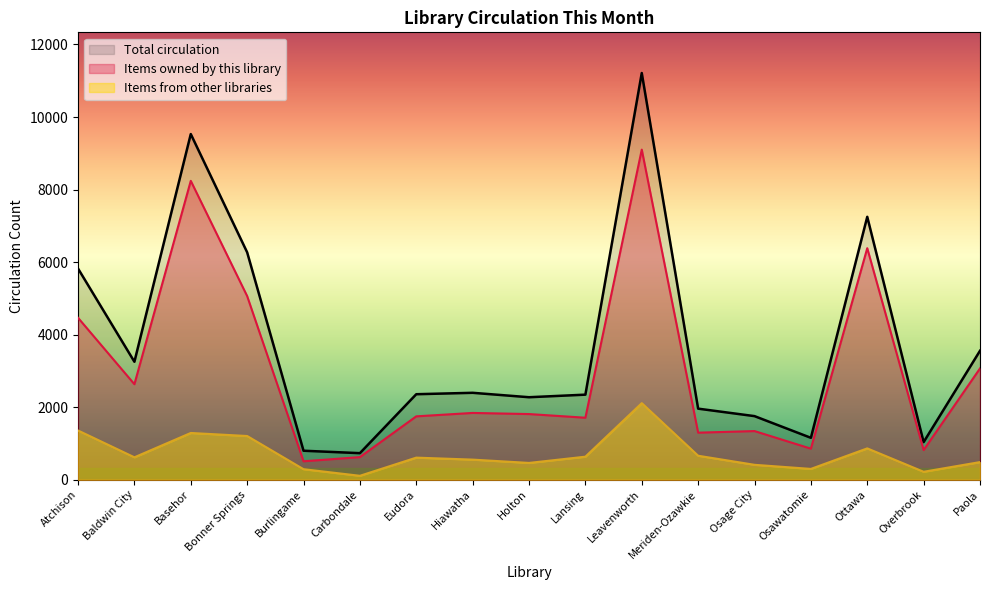

True or false: Total circulation and Items from other libraries intersect in this chart.

False